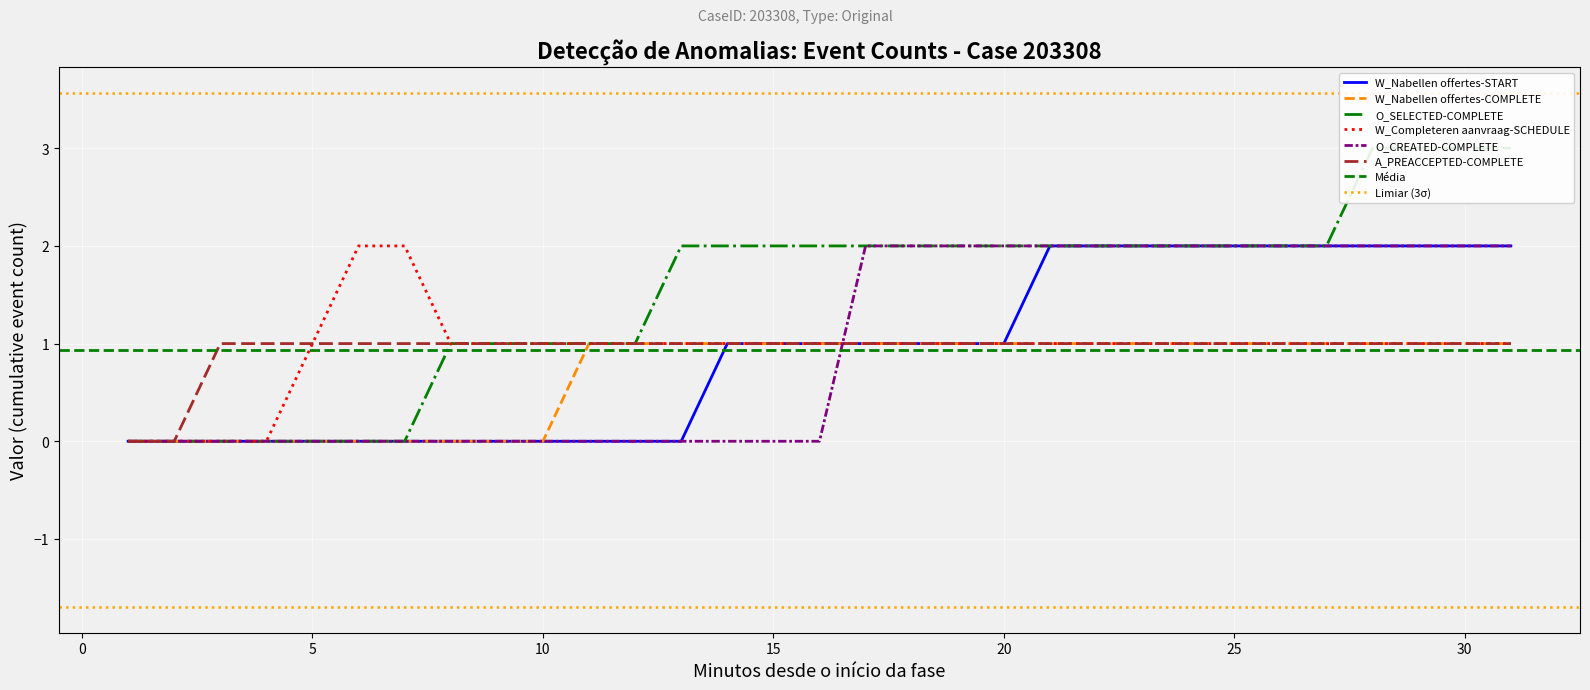

Which category has the highest value in the W_Nabellen offertes-START series?

21